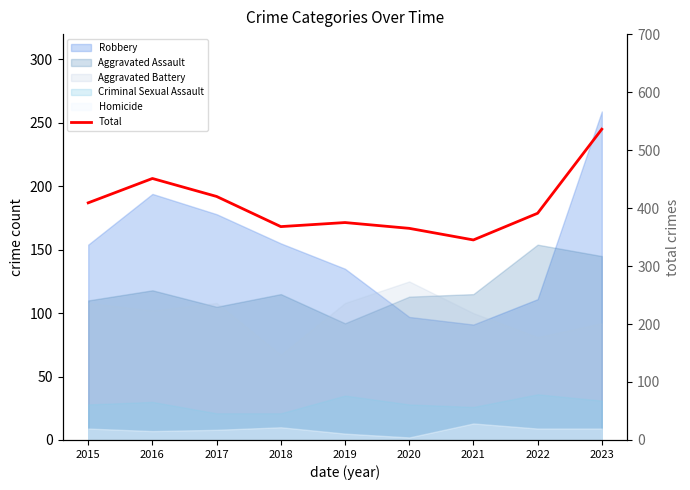

The chart shows a value of 489 at 2018. True or false?

False